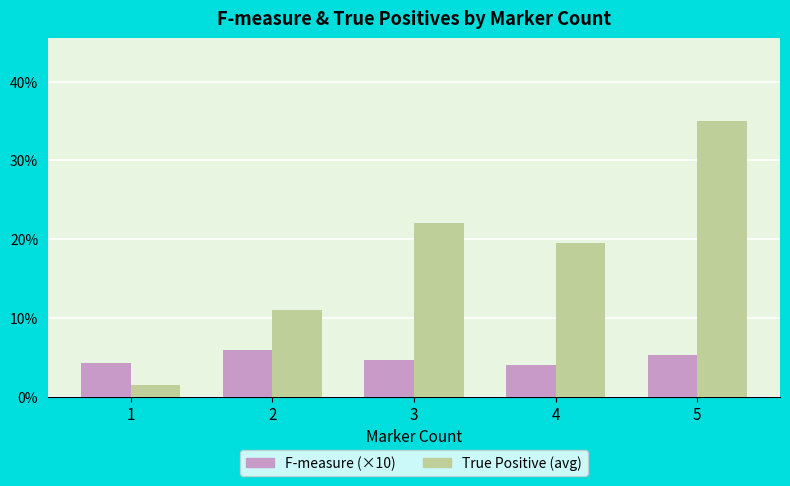

At which category is the sum across all series the highest?

5